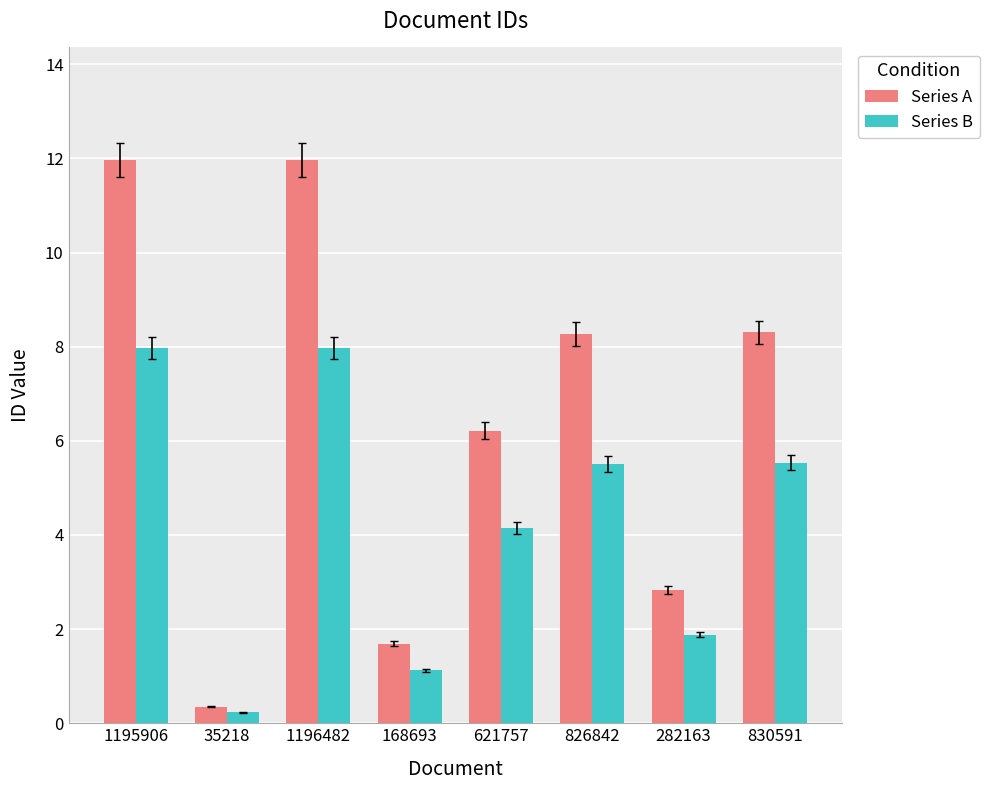

At how many categories does at least one series exceed 8?

4